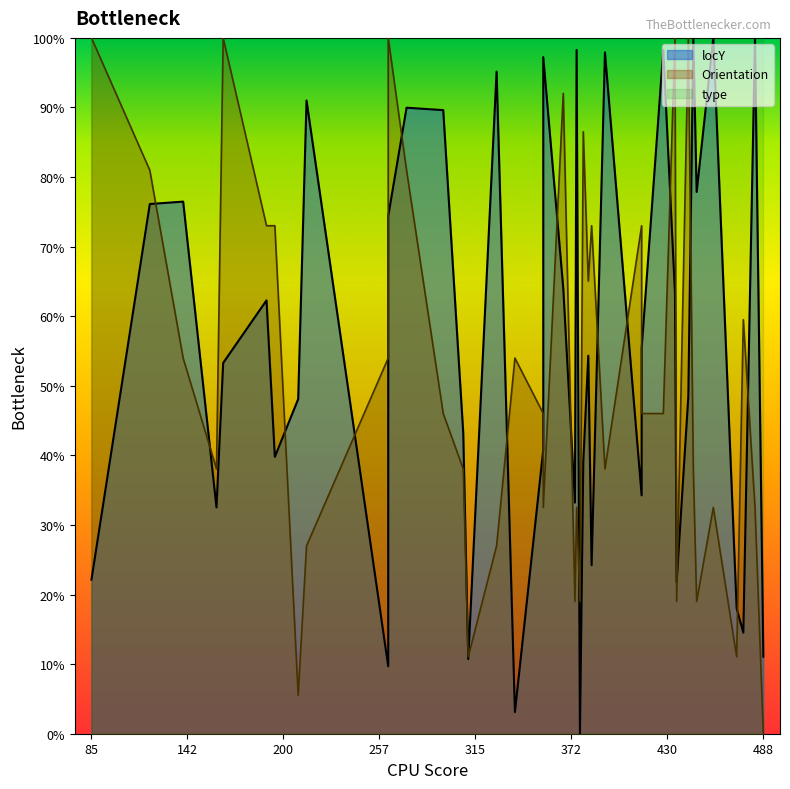

List the labels in order of Orientation value, smallest first.

488, 209, 311, 472, 375, 378, 436, 448, 214, 328, 356, 376, 458, 483, 160, 308, 393, 446, 296, 356, 415, 428, 140, 263, 339, 476, 383, 190, 195, 385, 415, 120, 274, 380, 368, 85, 164, 263, 435, 443